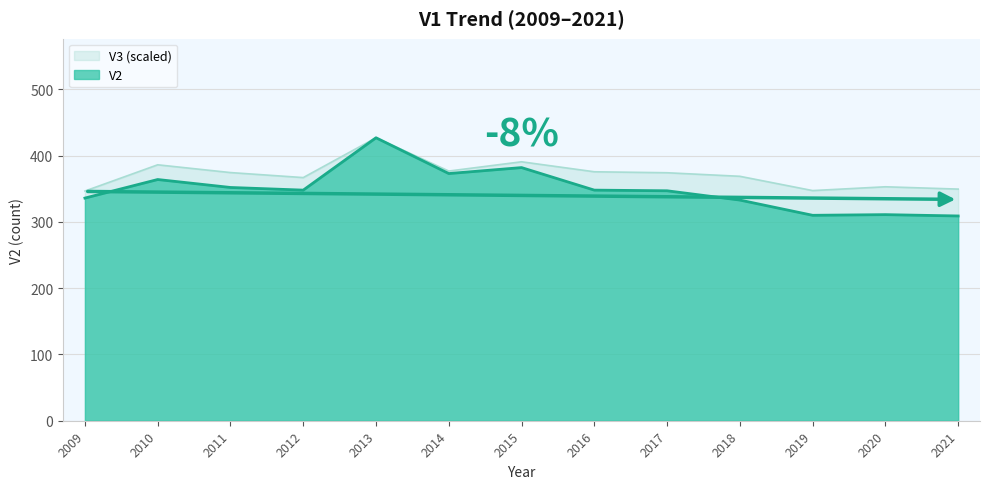

List the series in order of their peak value, highest first.

V2, V3_scaled